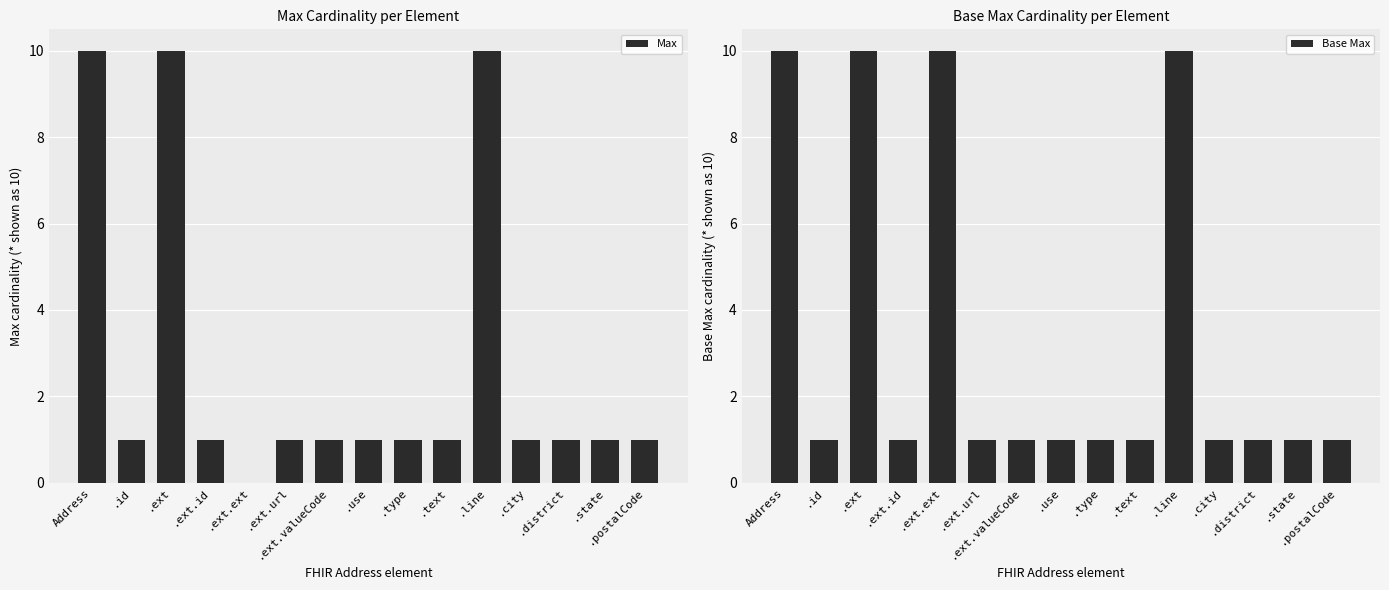

List the series in order of their peak value, lowest first.

Max, Base Max